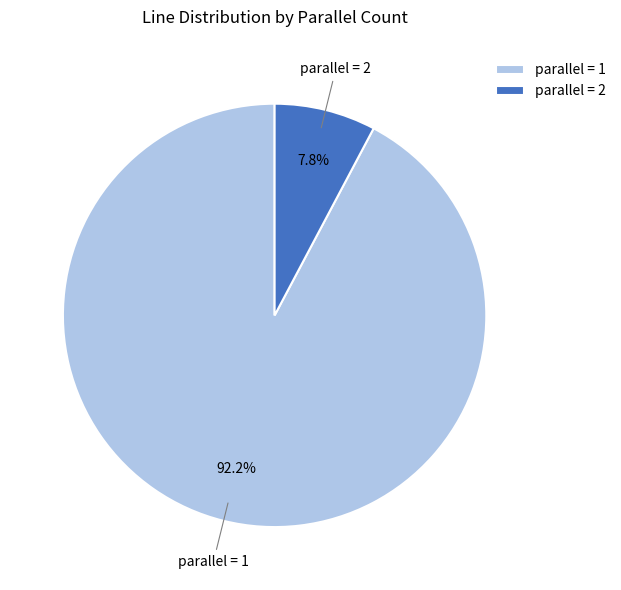

Which has a higher value, parallel = 2 or parallel = 1?

parallel = 1